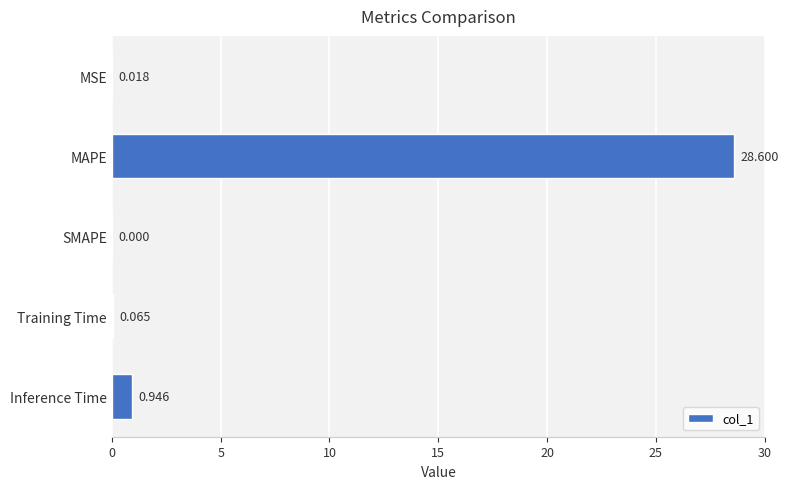

Between MAPE and Training Time, which is larger?

MAPE